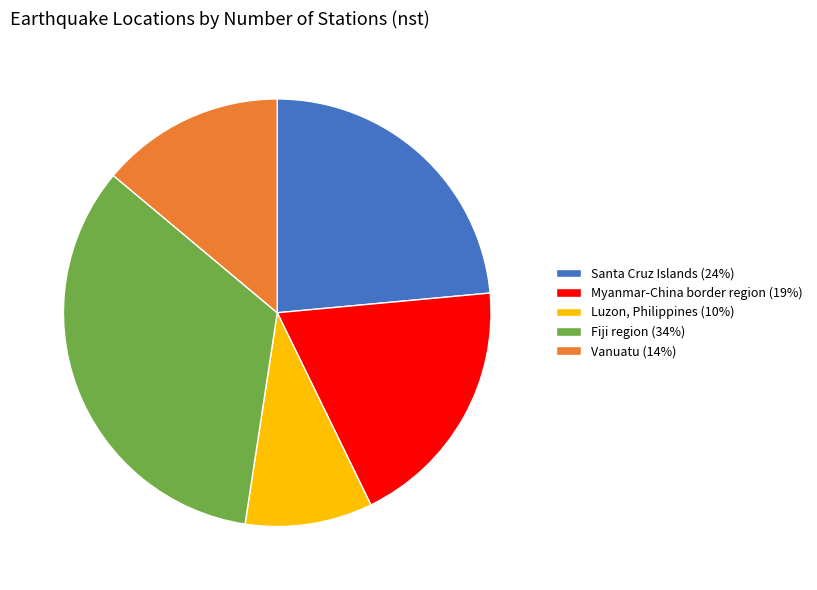

Does Vanuatu (14%) represent more than half of the total?

No